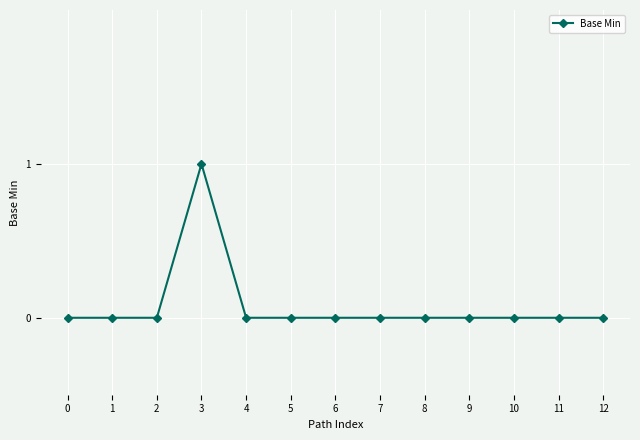

True or false: the data shows 0 at 9.

True